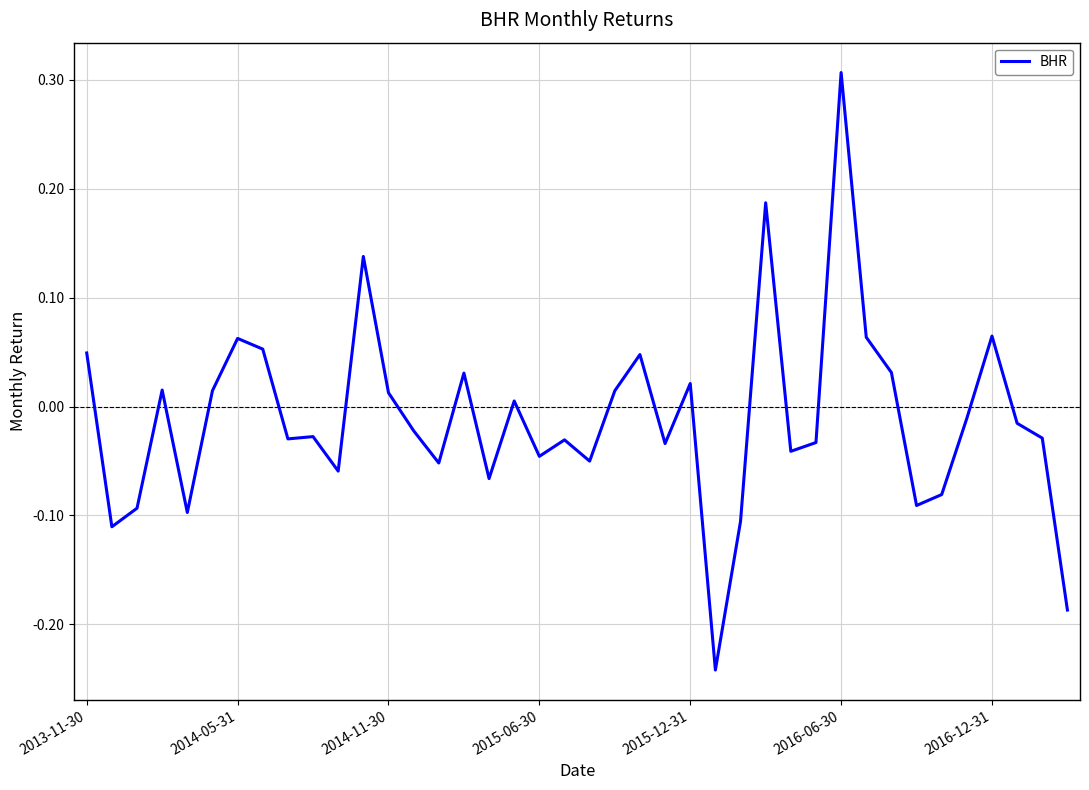

What is the difference between the maximum and minimum values?

0.5